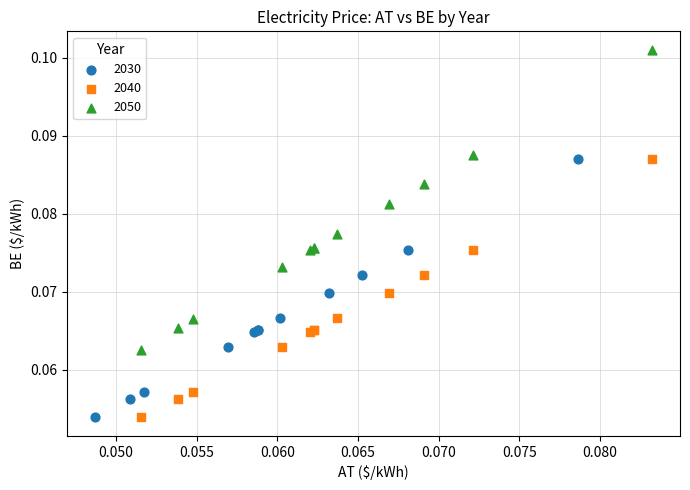

Which series reaches the maximum Y coordinate?

2050